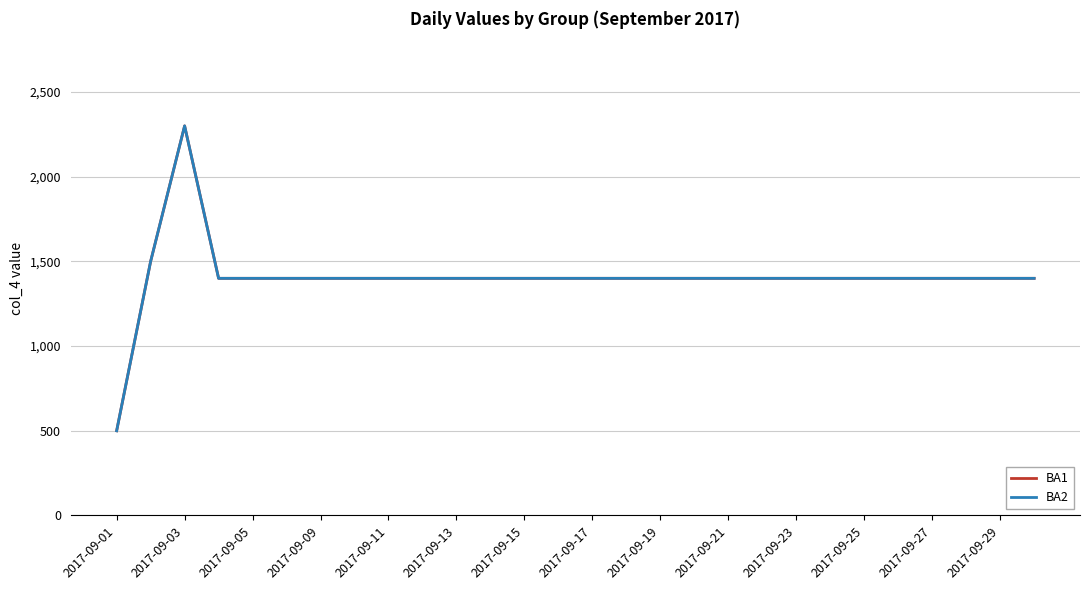

What is the sum of all BA2 values?

39300